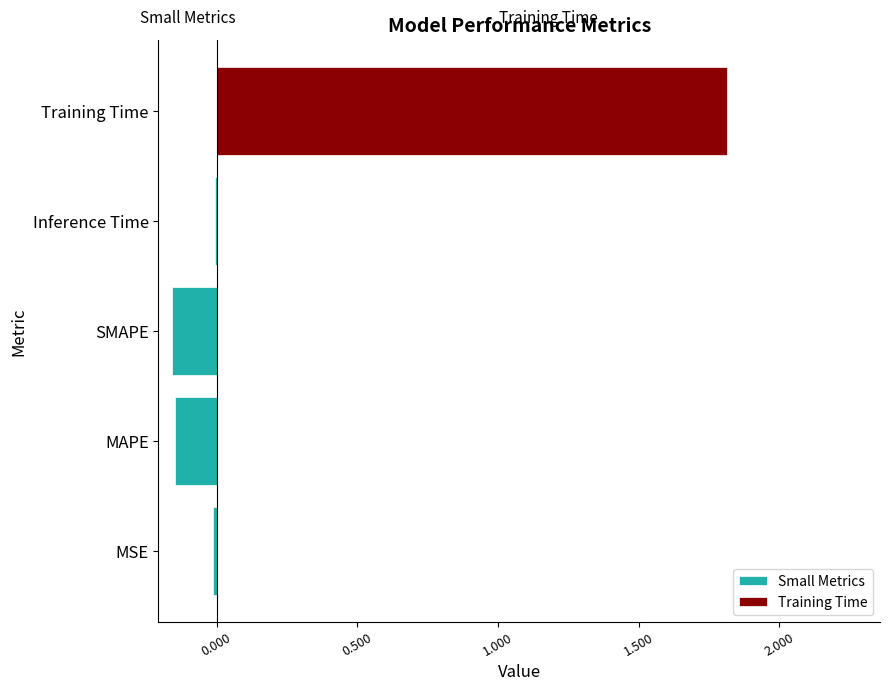

True or false: Small Metrics has a value of -0.0 at MAPE.

False